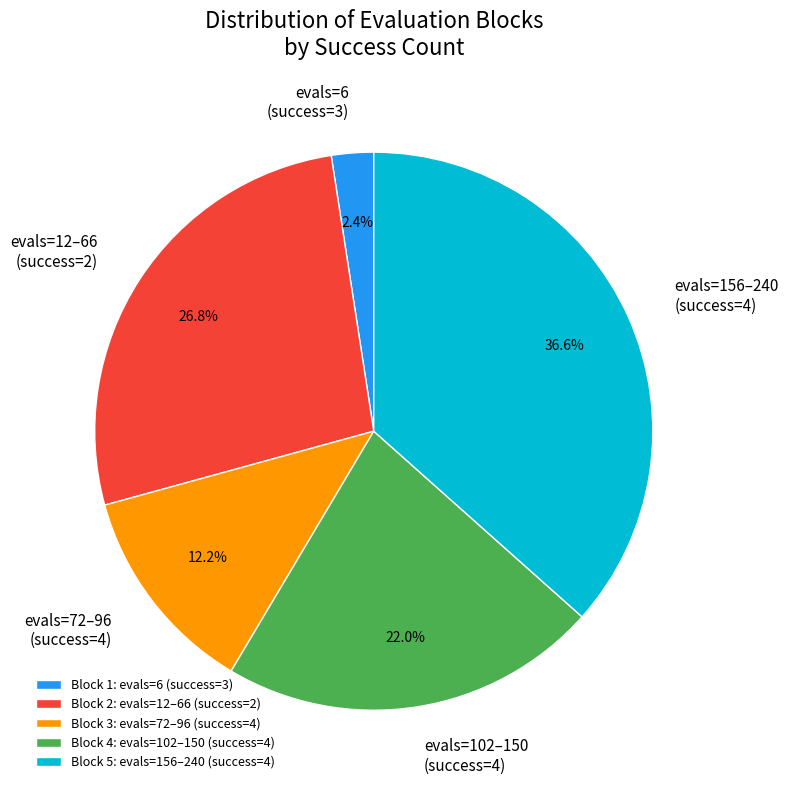

Combined, do evals=72–96 (success=4) and evals=156–240 (success=4) account for over 50%?

No